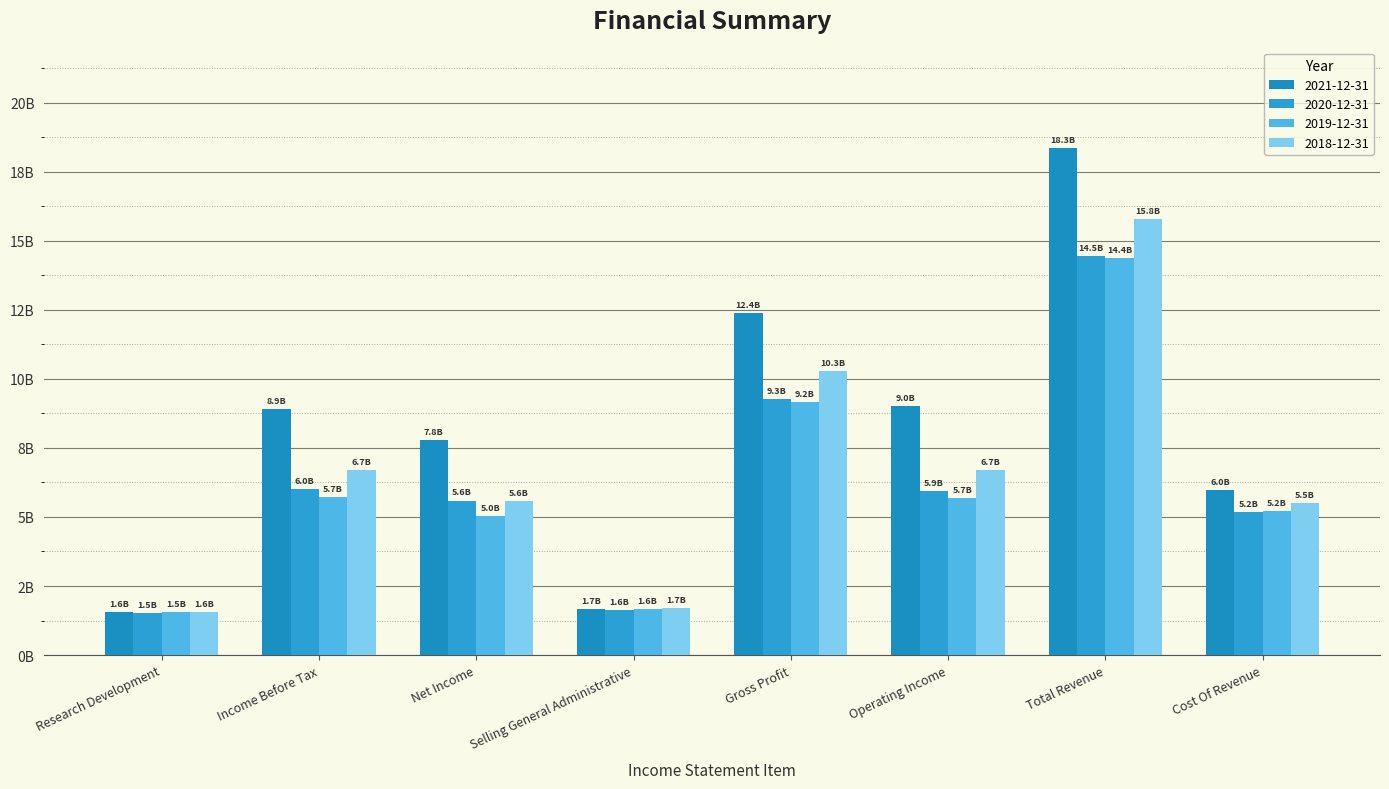

Which has a higher value, Cost Of Revenue or Total Revenue?

Total Revenue